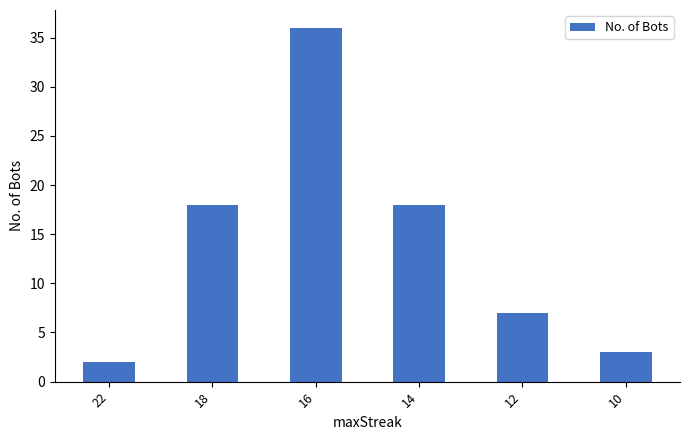

Which category has the lowest value across all series?

22